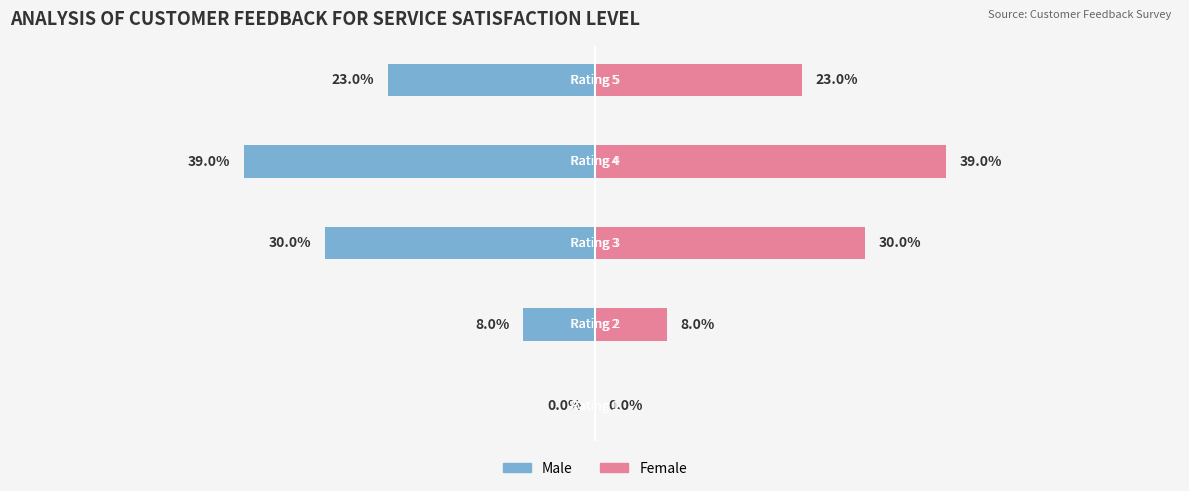

How many bars are there in total?

10